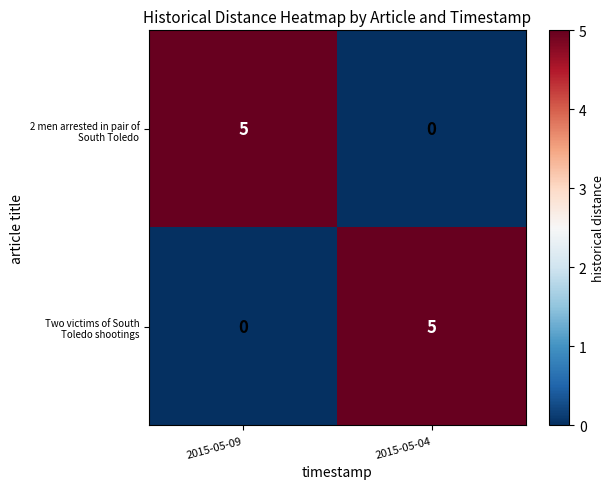

What is the total value across all series at 2015-05-09?

5